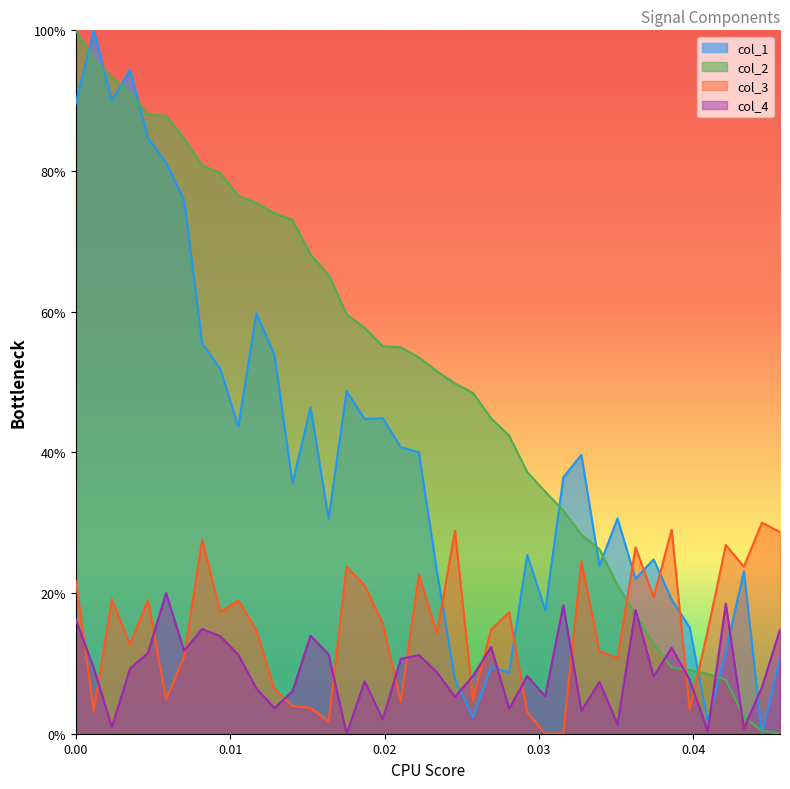

Which series has the largest total across all categories?

col_2